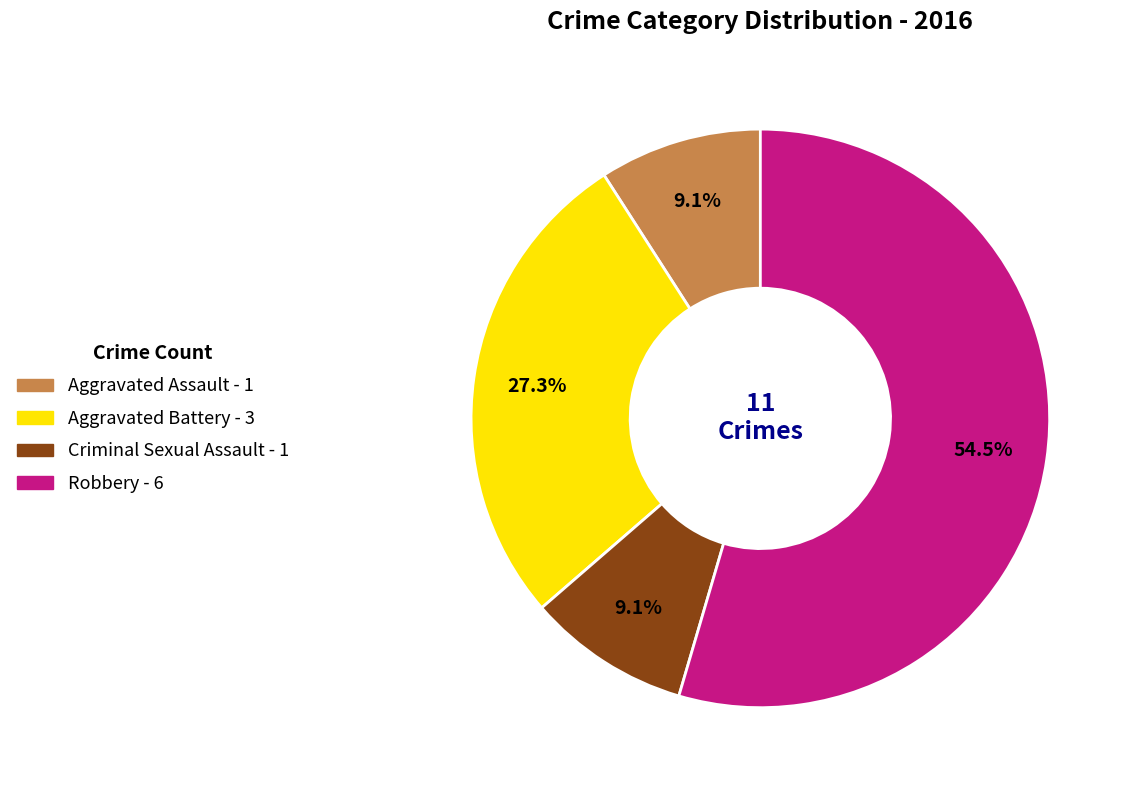

Which category has the biggest portion of the pie?

Robbery